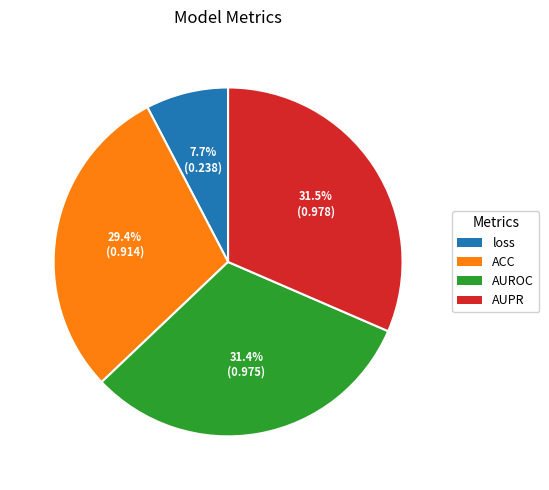

Does loss represent more than half of the total?

No